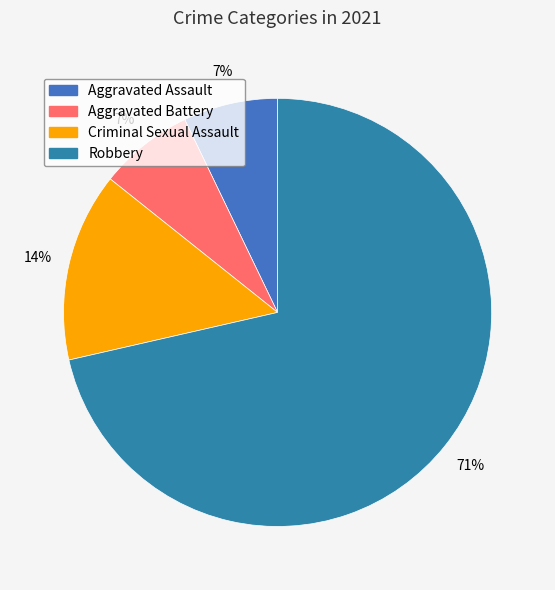

Which slice is the largest?

Robbery